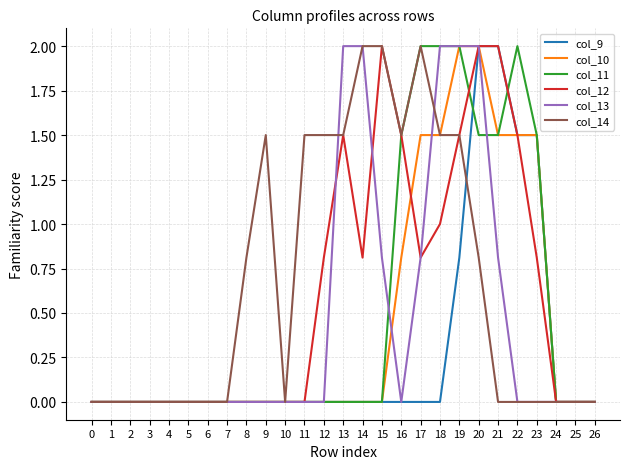

What is the greatest value displayed?

2.0